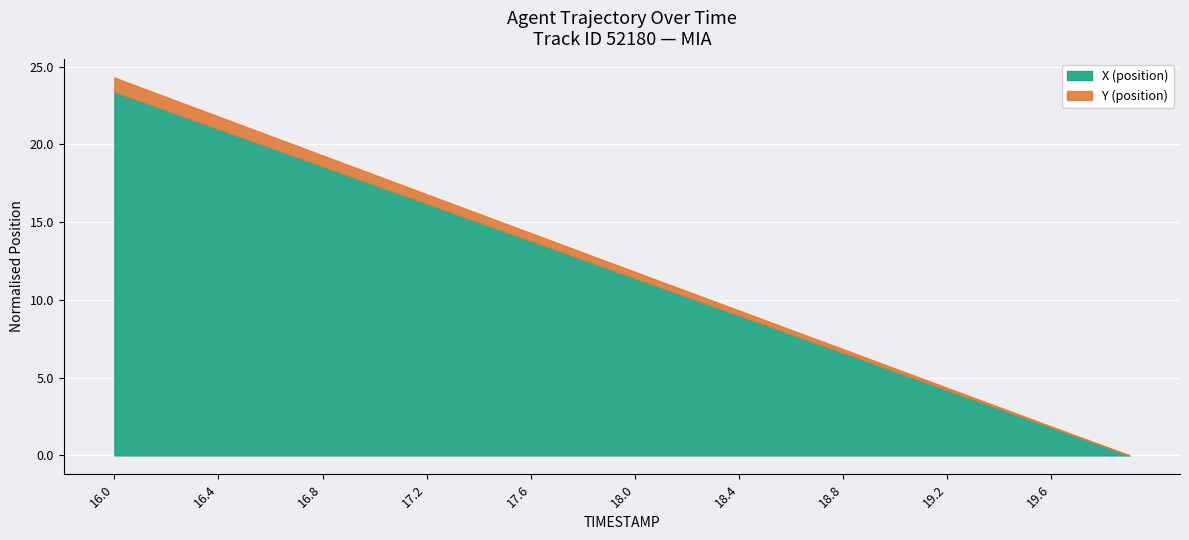

Which category has the highest value in the X (position) series?

16.0